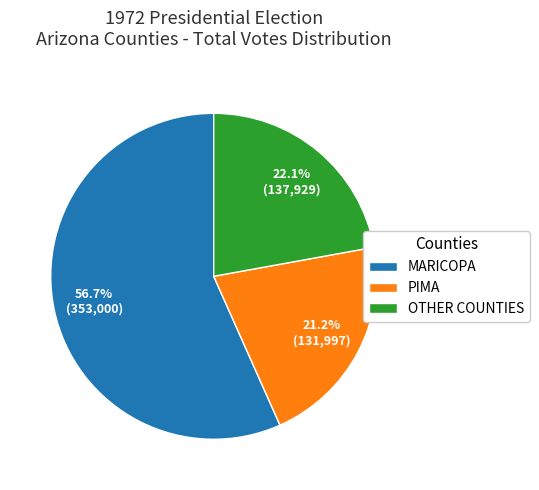

Which category has the smallest portion of the pie?

PIMA